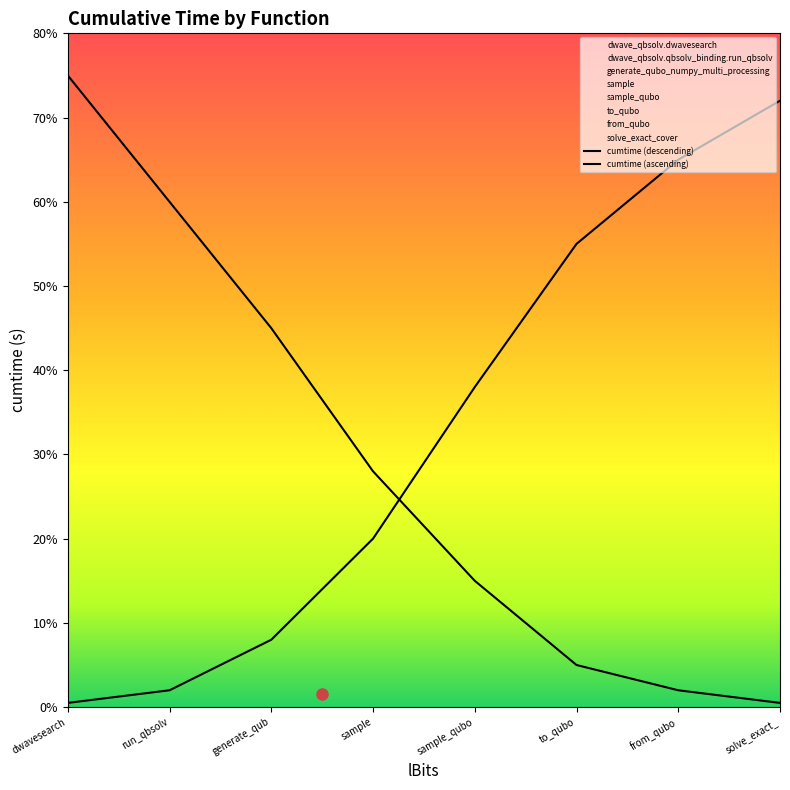

Is this an area chart (filled region under the line)?

No